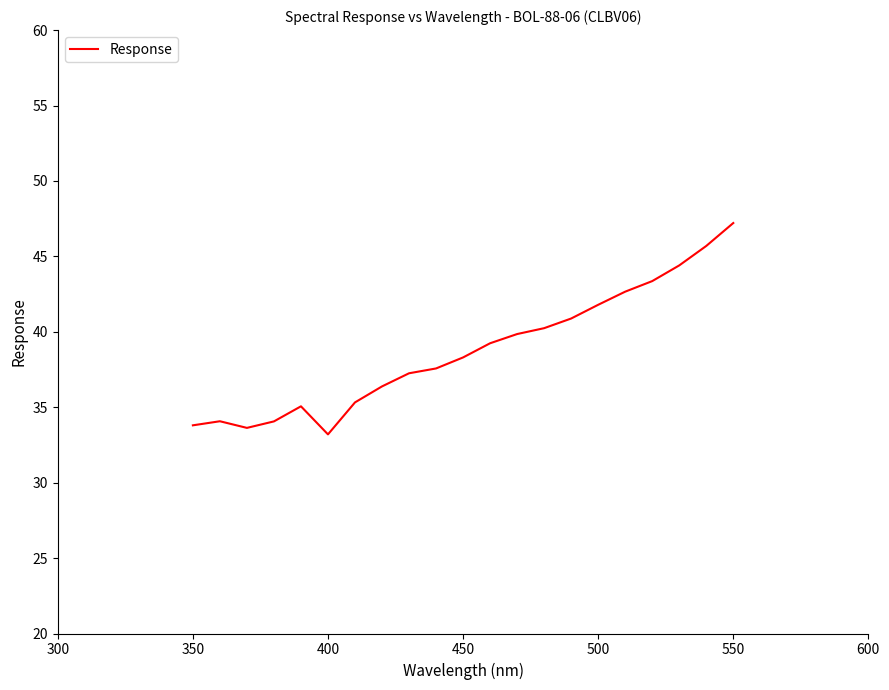

How many interior local valleys (lower than both neighbors) does the data have?

2